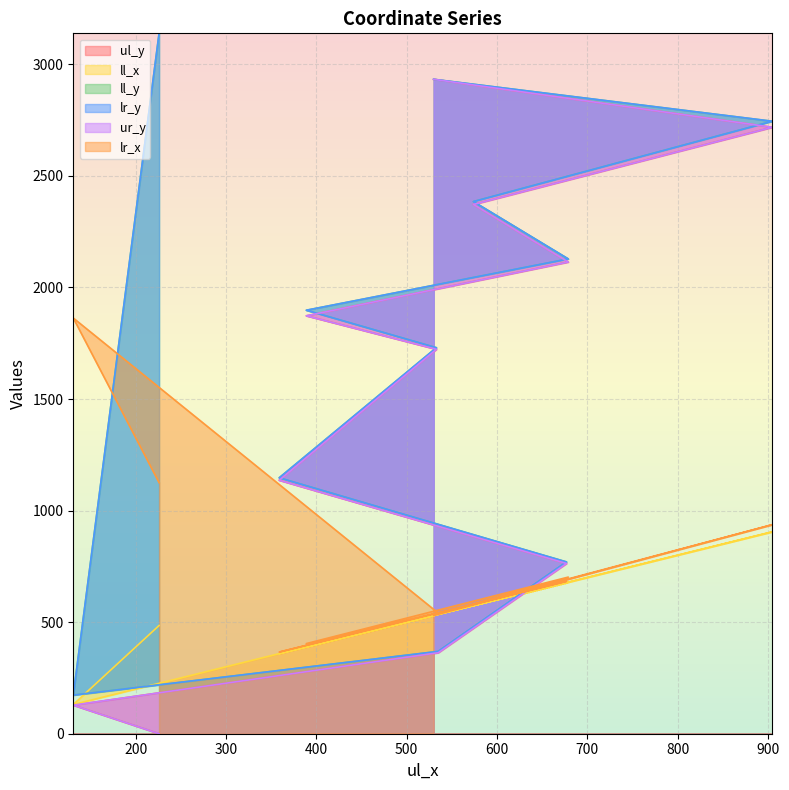

Does the chart display data point markers on the line(s)?

No